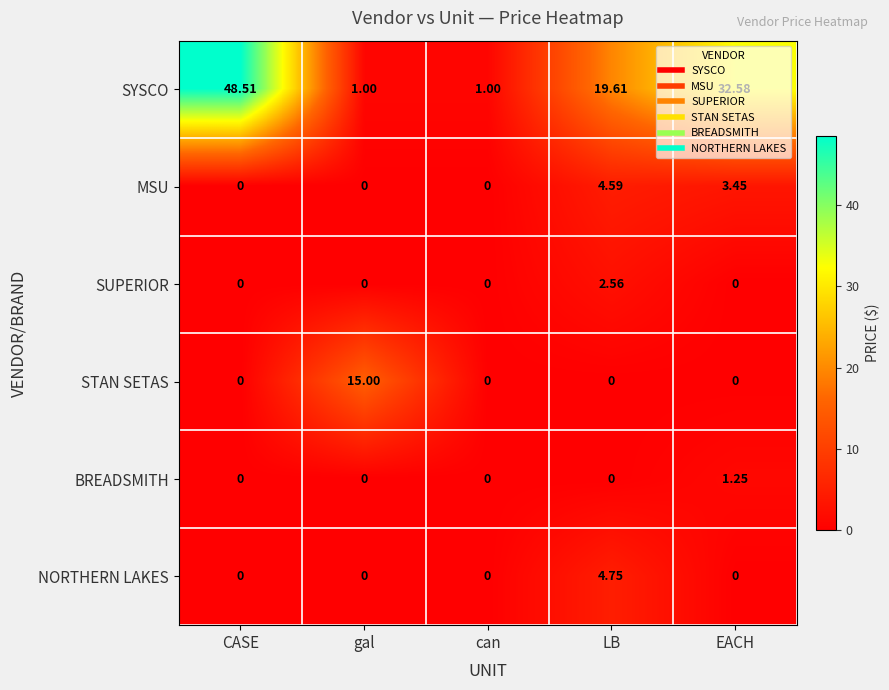

At which label does BREADSMITH reach its peak?

EACH